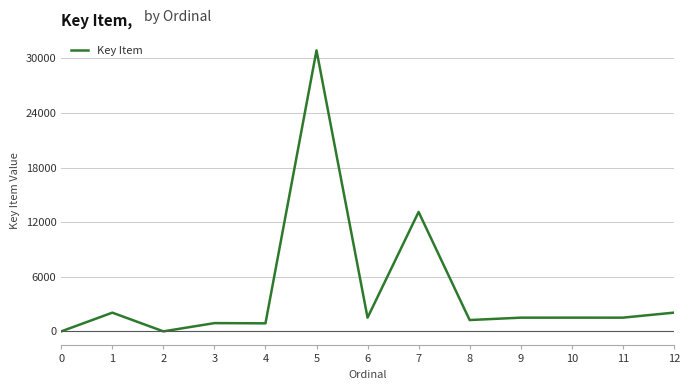

Does the chart display data point markers on the line(s)?

No